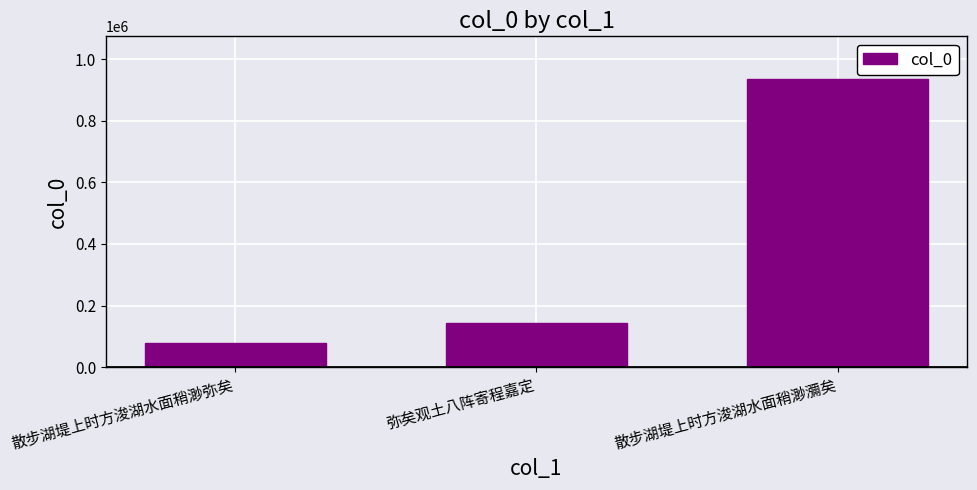

At which category does the chart reach its peak across all series?

散步湖堤上时方浚湖水面稍渺瀰矣